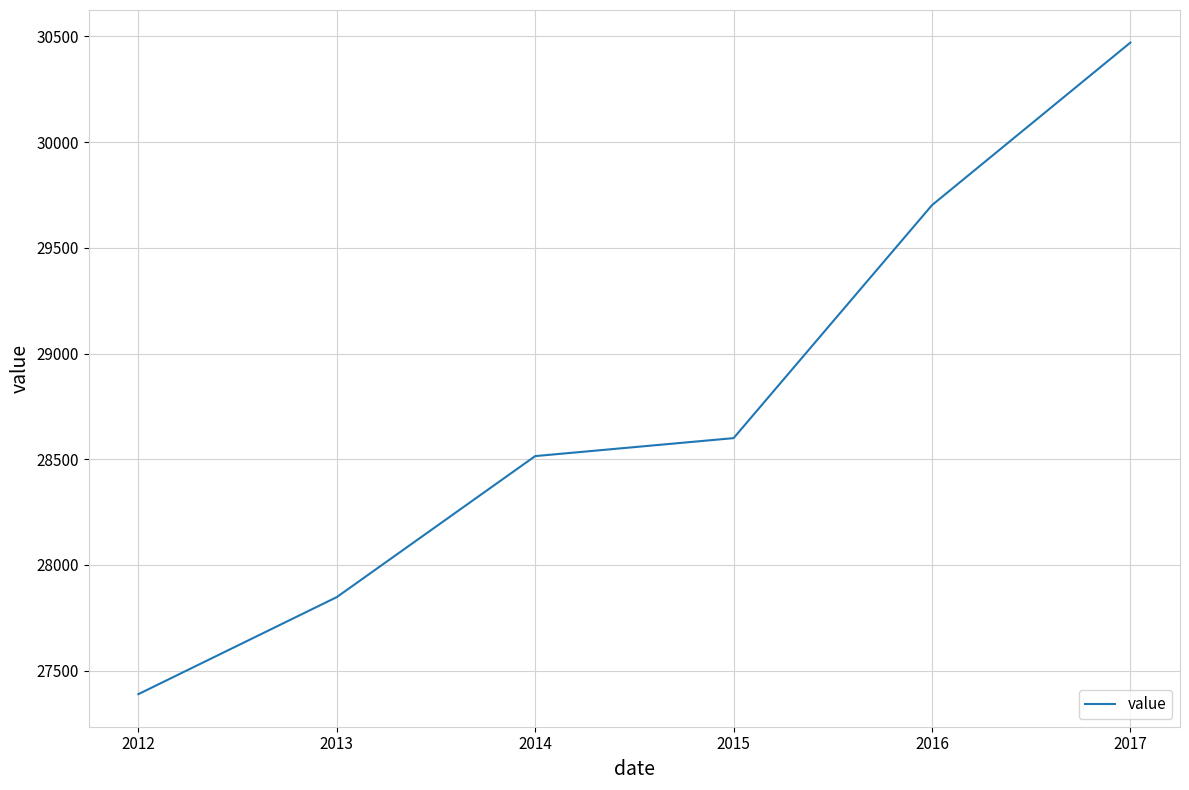

At which label is the value closest to 28930?

2015